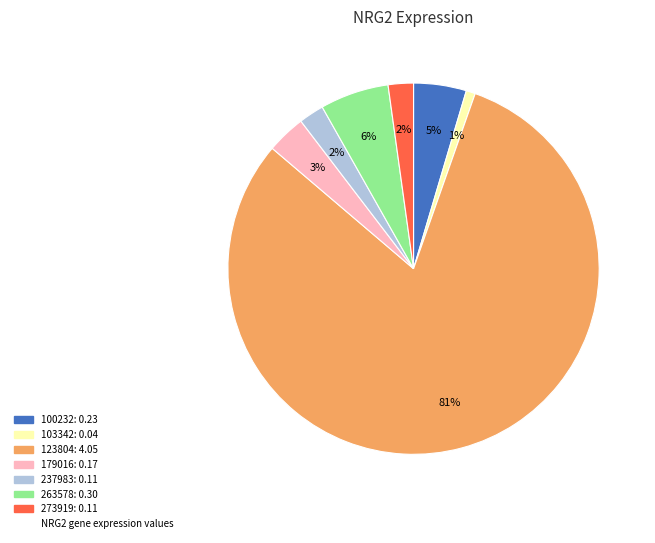

Is there any slice that represents more than half of the pie?

Yes